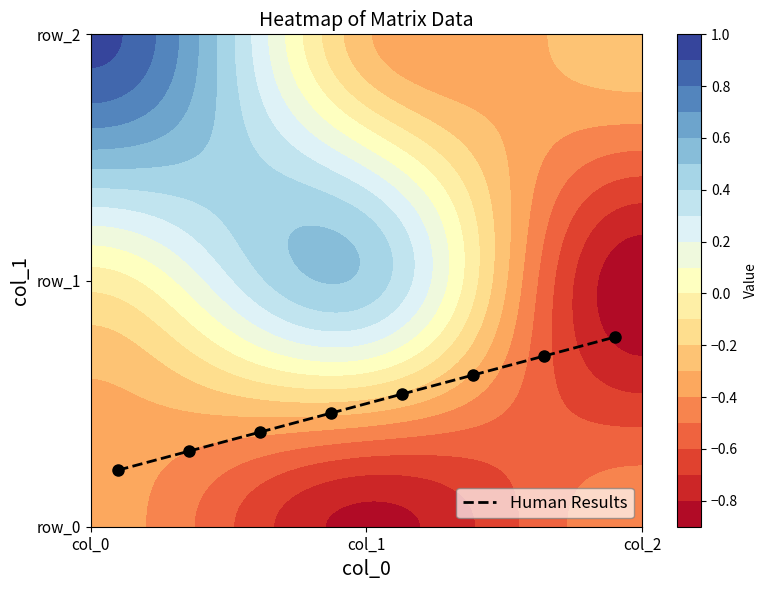

How many values are between 0 and 1?

8